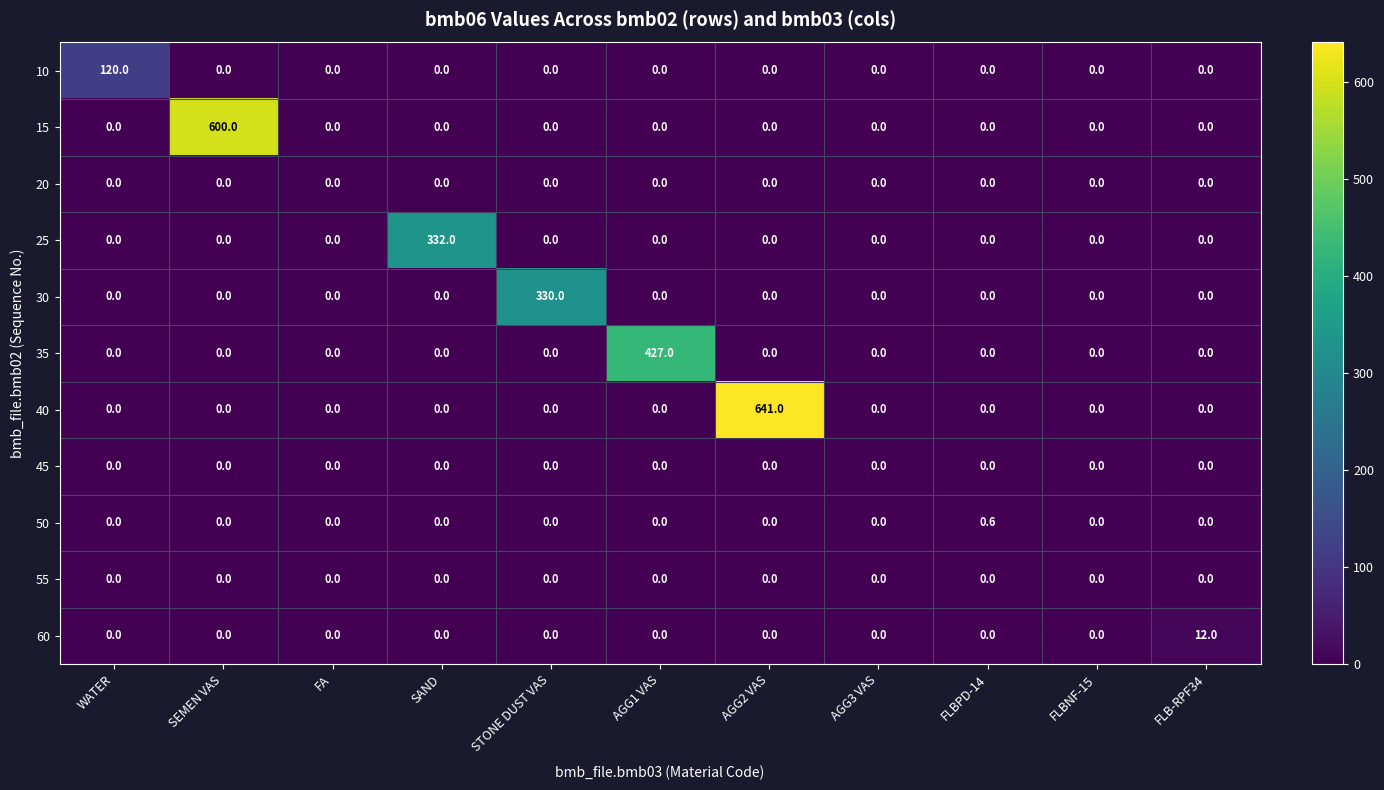

At which category does the chart reach its peak across all series?

AGG2 VAS